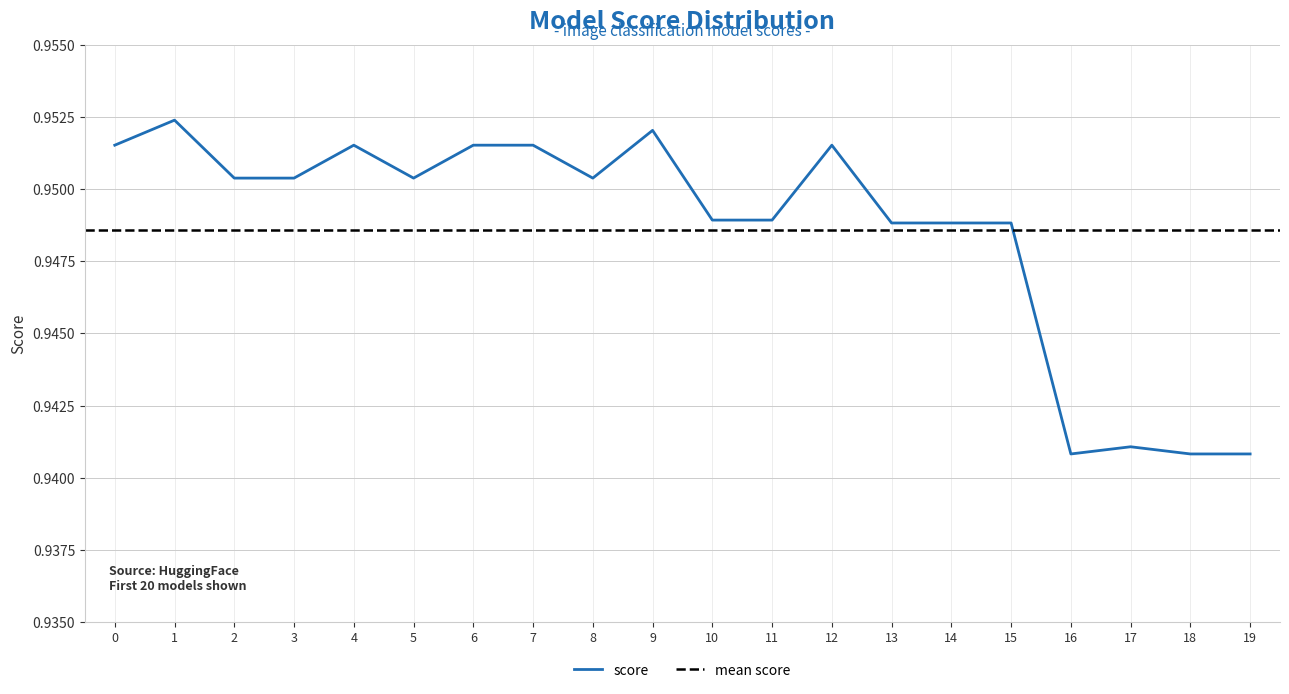

What is the average value?

0.9